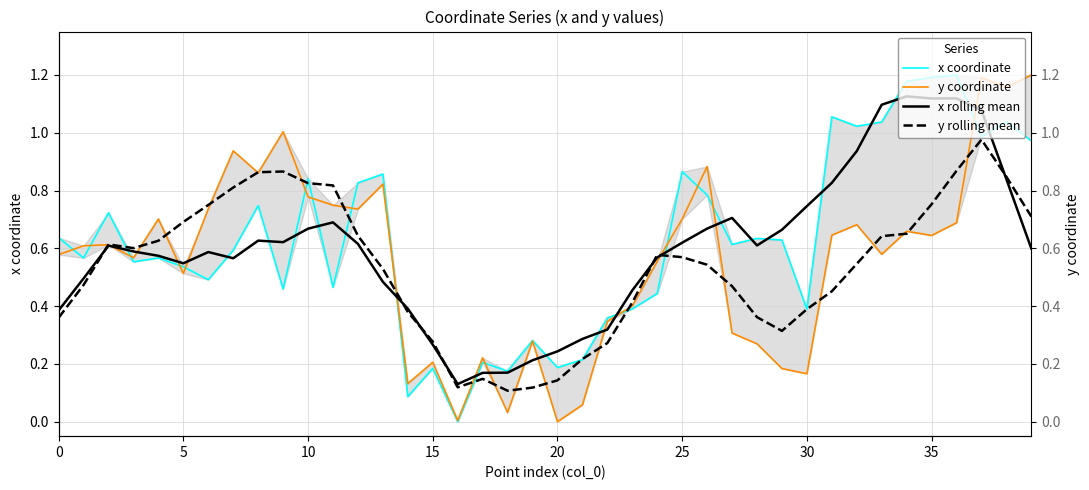

The value of x coordinate at 13 is 0.5. True or false?

False